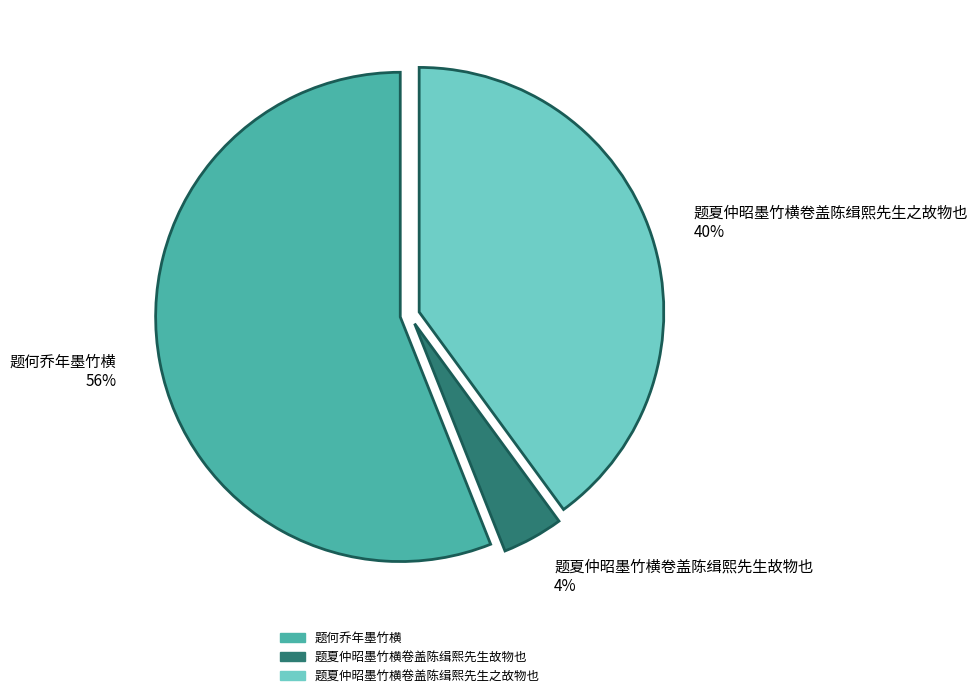

Approximately how many times larger is the value at 题夏仲昭墨竹横卷盖陈缉熙先生之故物也 compared to 题何乔年墨竹横?

0.7